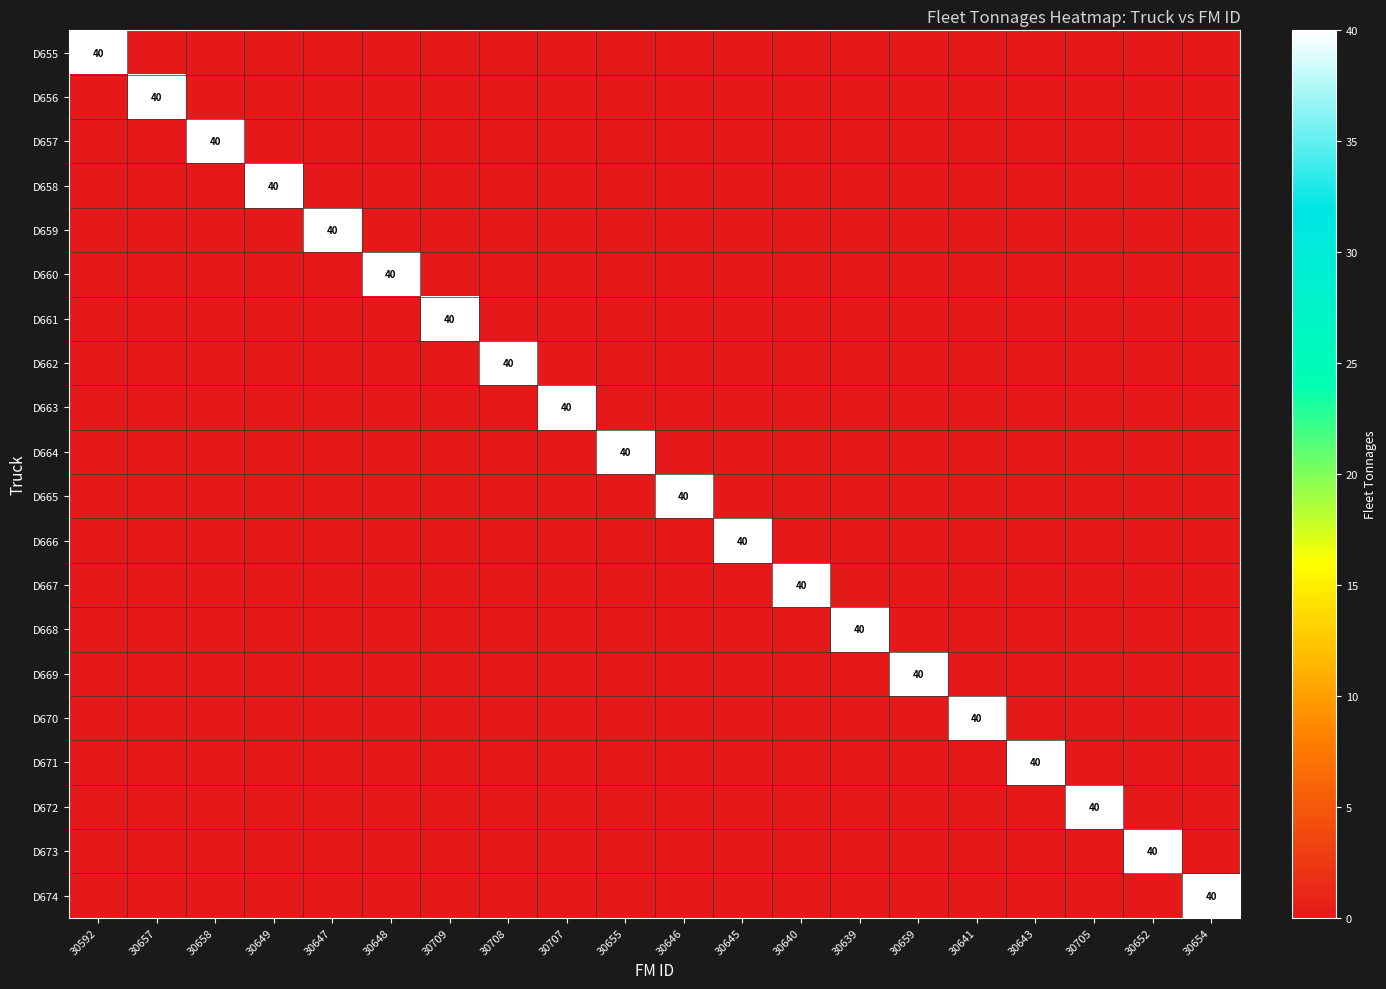

The value of D666 at 30705 is 28. True or false?

False